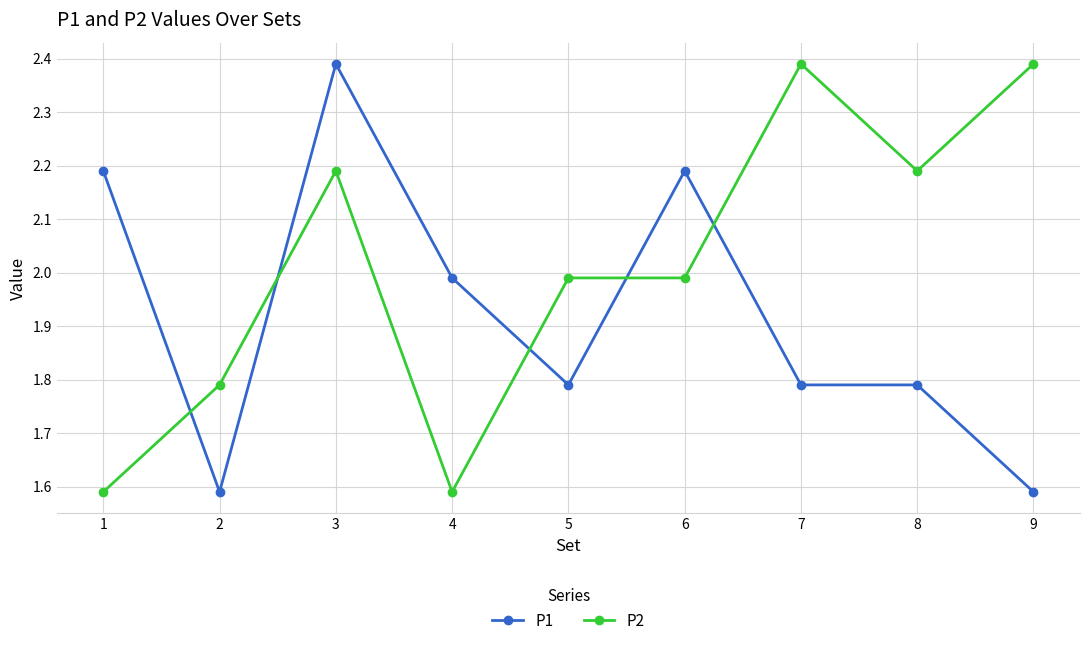

Rank the series at 3 from highest to lowest value.

P1, P2